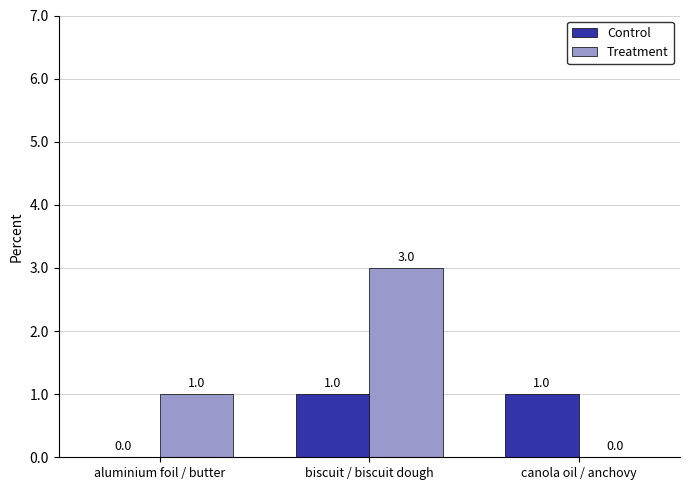

What is the total value across all series at canola oil / anchovy?

1